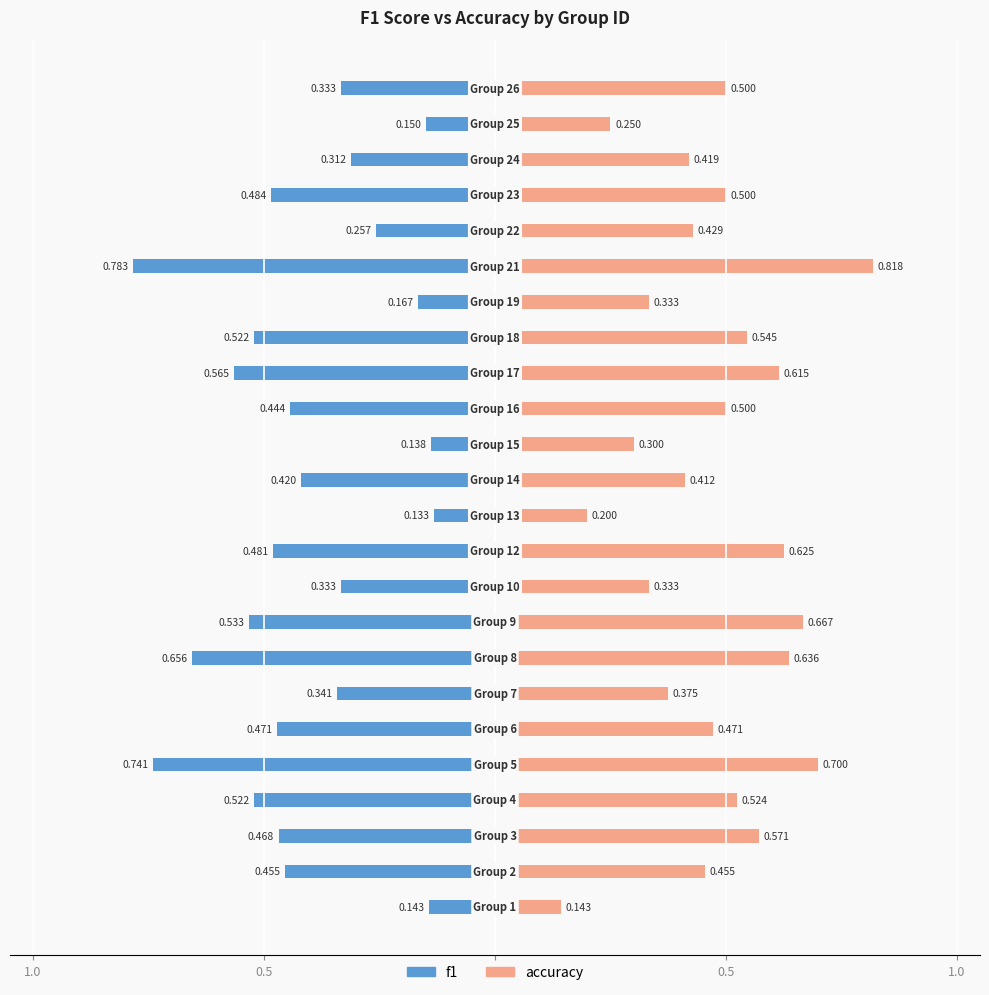

How many accuracy values are between 0 and 1?

24